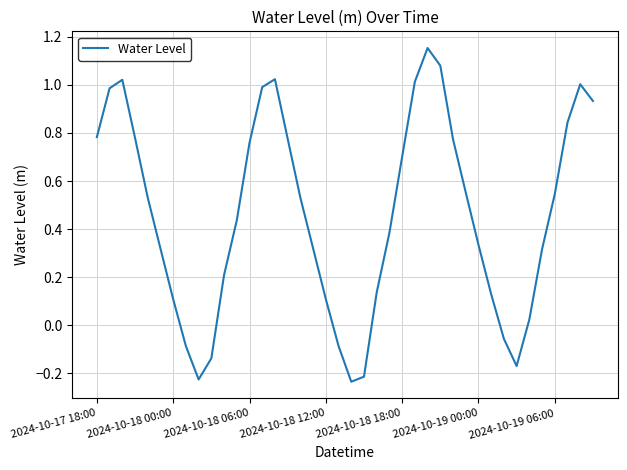

What is the difference between the maximum and minimum values?

1.4